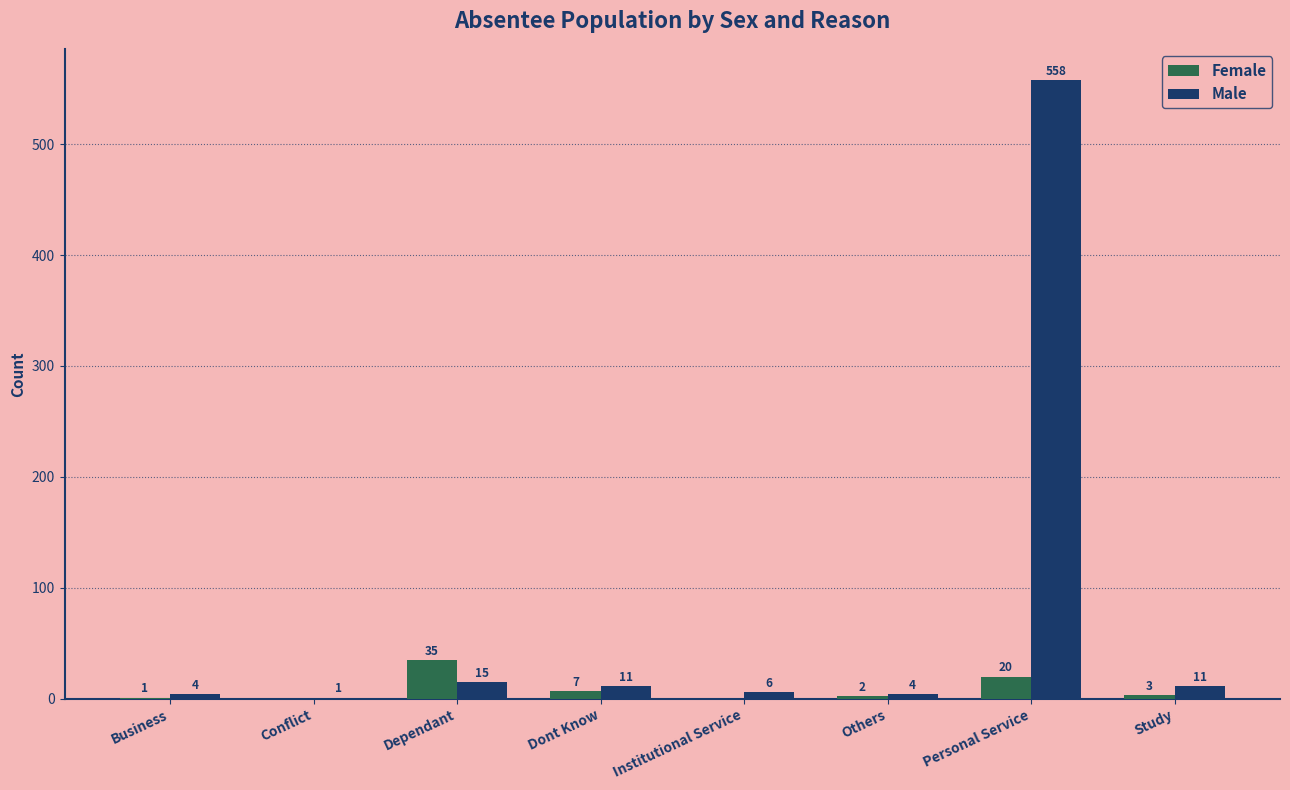

Reading left to right, transcribe all the data shown in this chart.

Female: Business=1	Conflict=0	Dependant=35	Dont Know=7	Institutional Service=0	Others=2	Personal Service=20	Study=3
Male: Business=4	Conflict=1	Dependant=15	Dont Know=11	Institutional Service=6	Others=4	Personal Service=558	Study=11